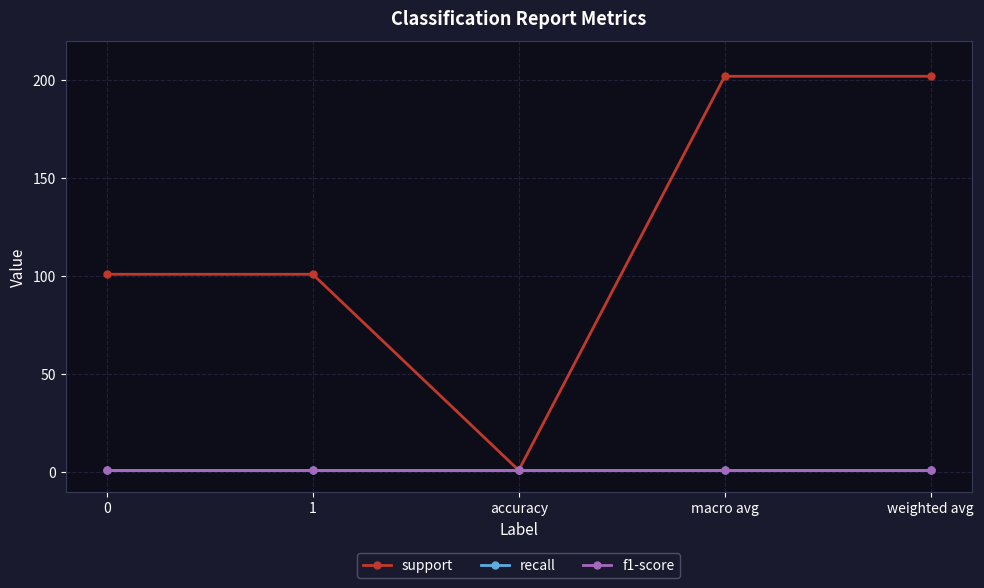

True or false: f1-score has more than 1 interior local peaks.

False